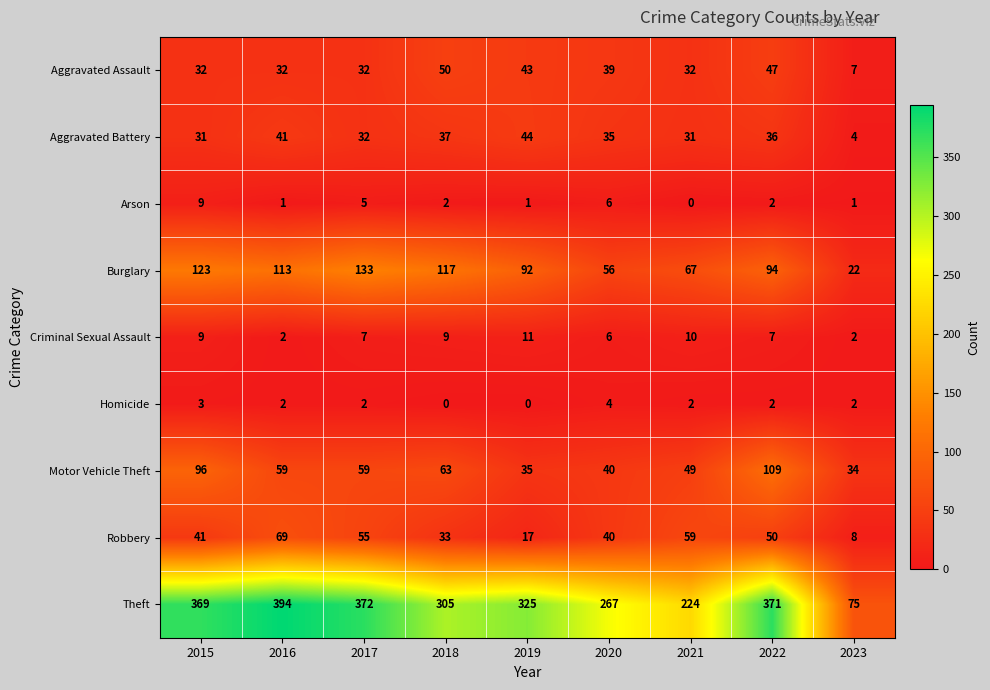

How many categories are shown in the chart?

9